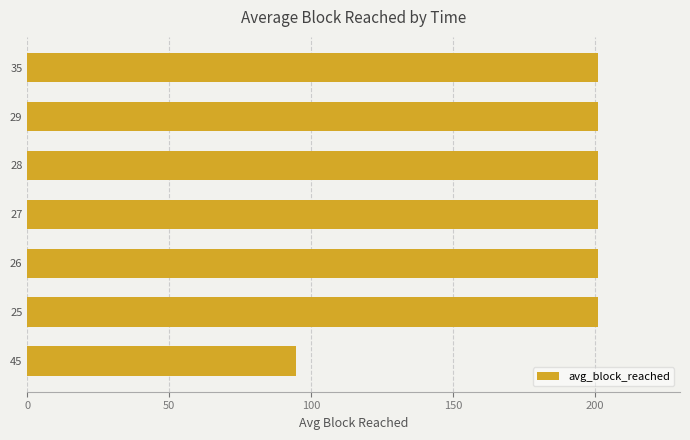

Reading bottom to top, what are all the values shown in this chart?

94.6	201.0	201.0	201.0	201.0	201.0	201.0